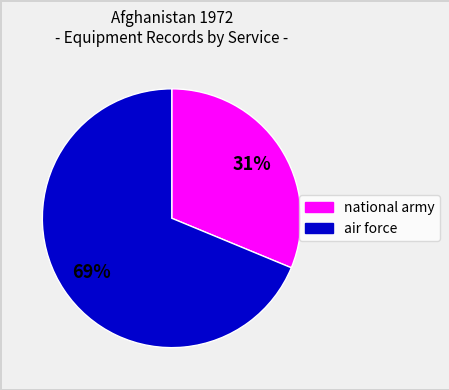

To the nearest percent, what is the average slice percentage?

50%